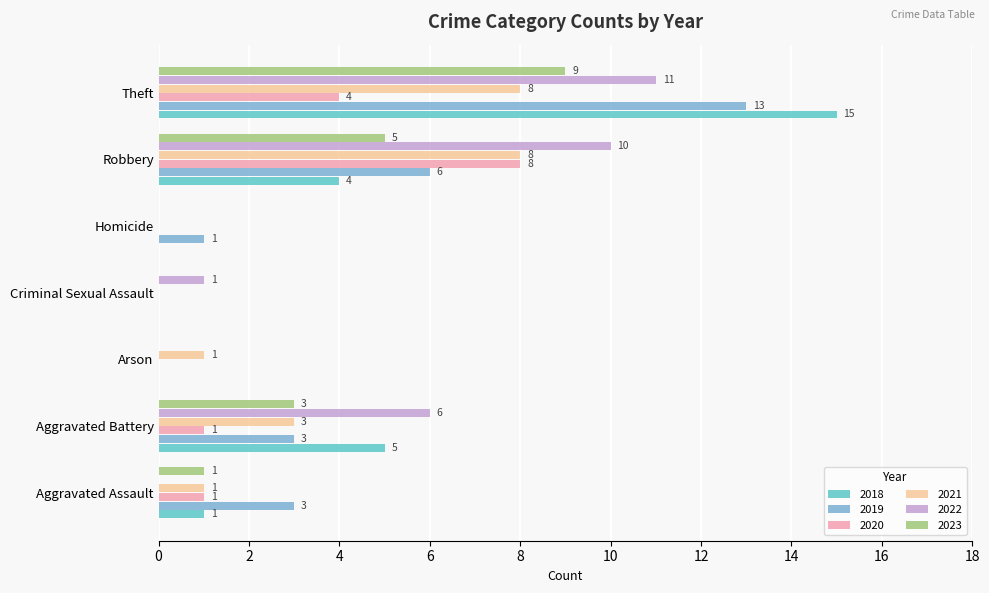

What are all the series names shown in the legend?

2018, 2019, 2020, 2021, 2022, 2023